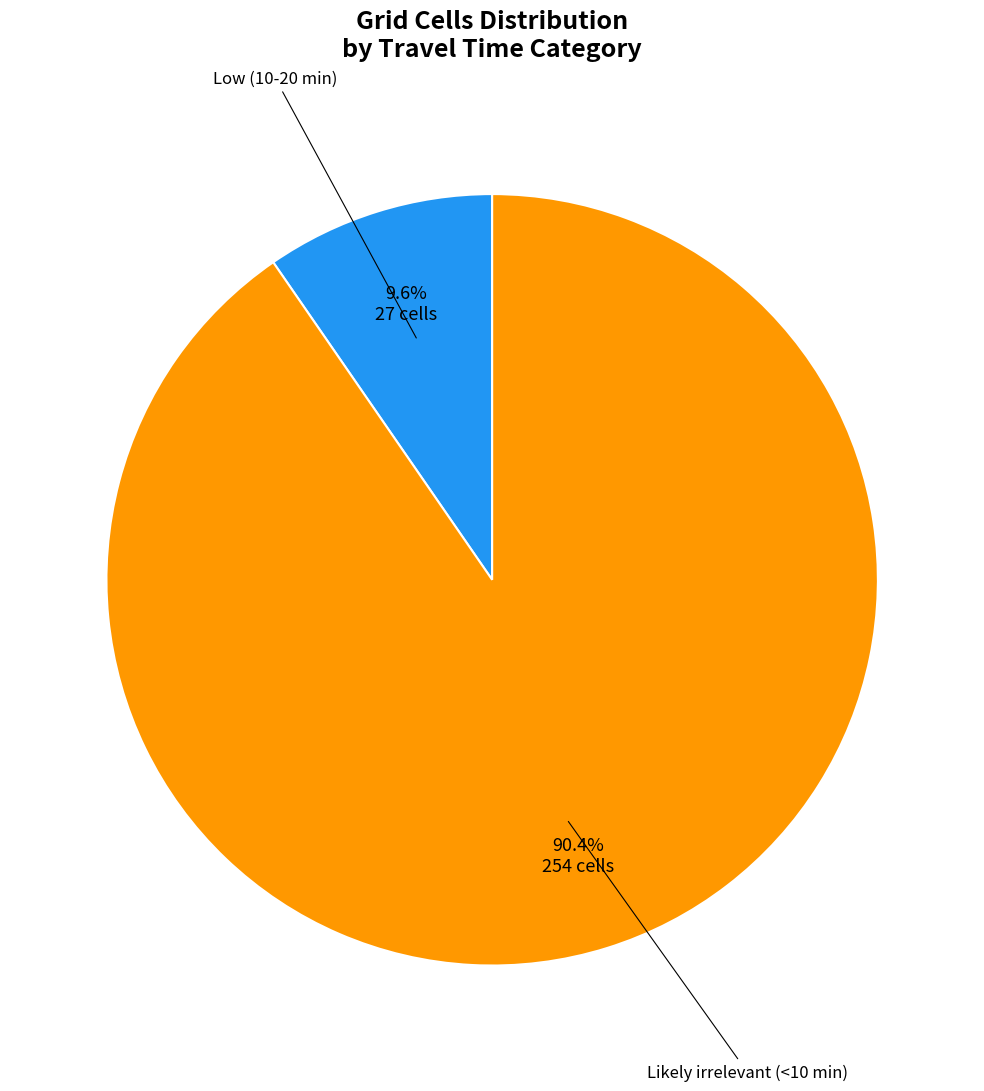

Rank the categories by value from lowest to highest.

Low (10-20 min), Likely irrelevant (<10 min)